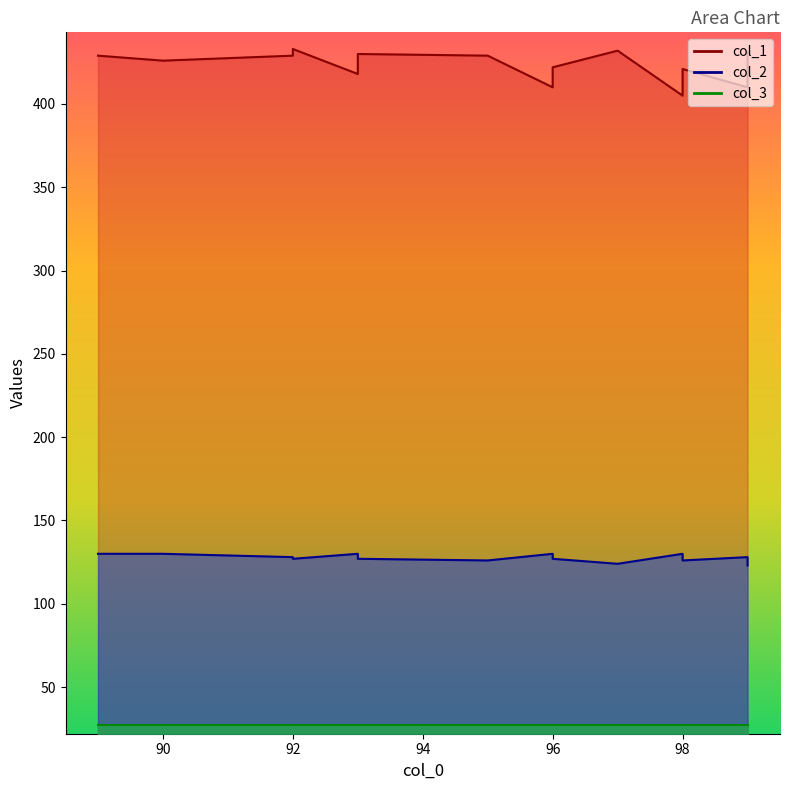

Which category has the lowest value in the col_1 series?

98